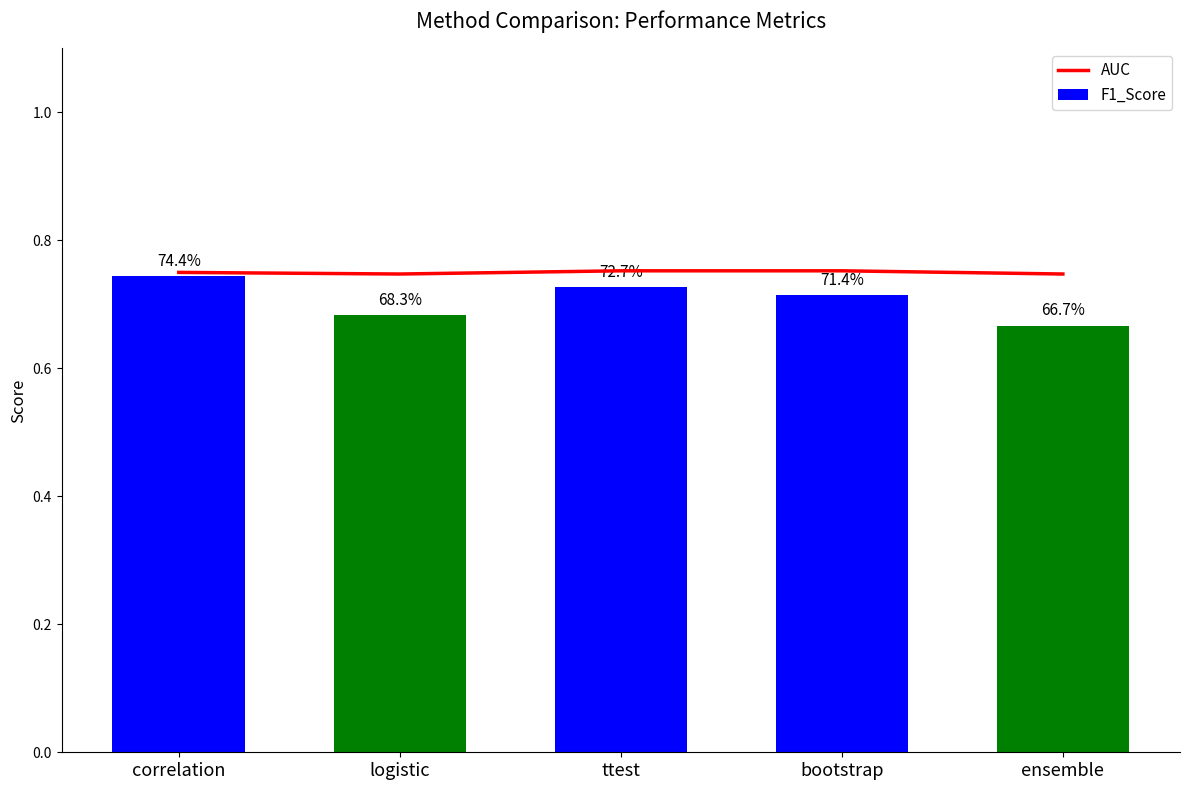

Between ttest and ensemble, which is larger?

ttest